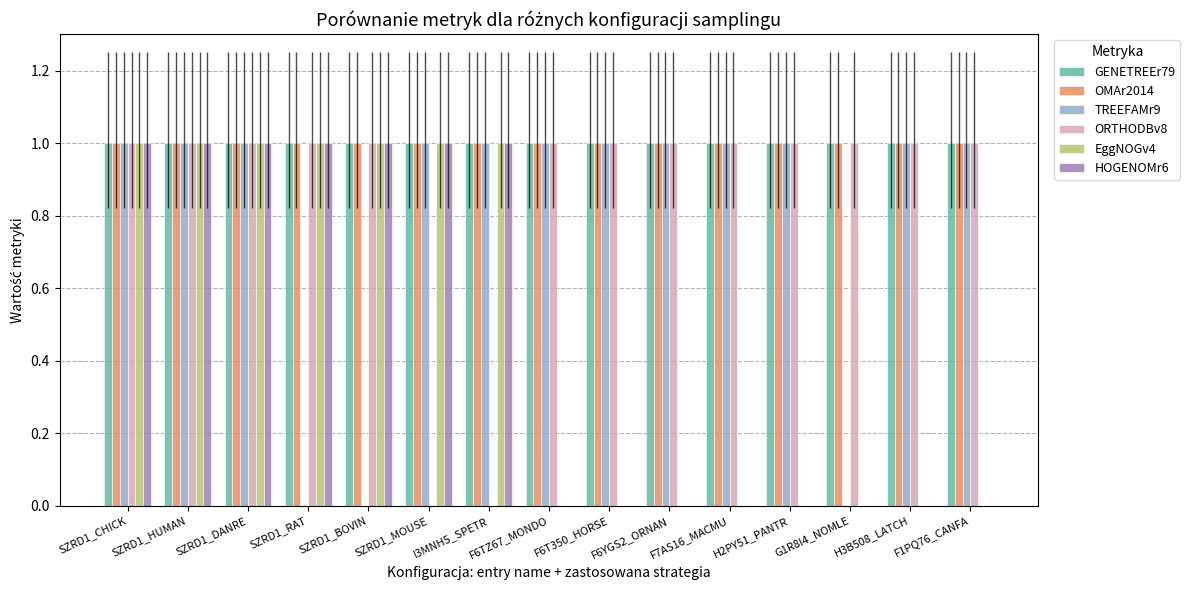

The value of ORTHODBv8 at F6TZ67_MONDO is 1. True or false?

True